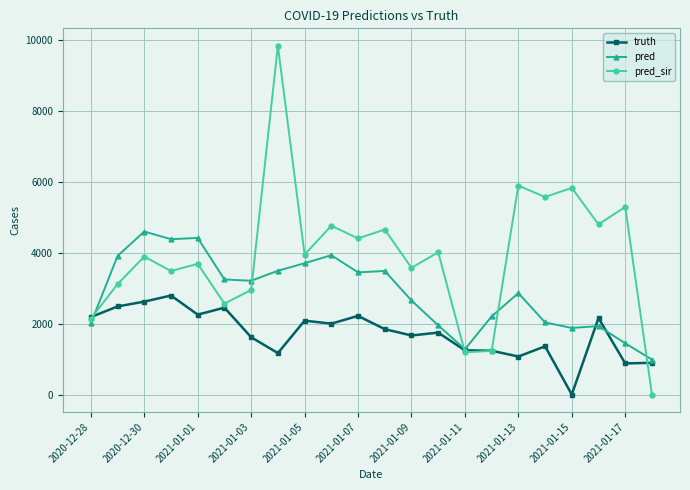

True or false: truth and pred_sir cross at least once.

True